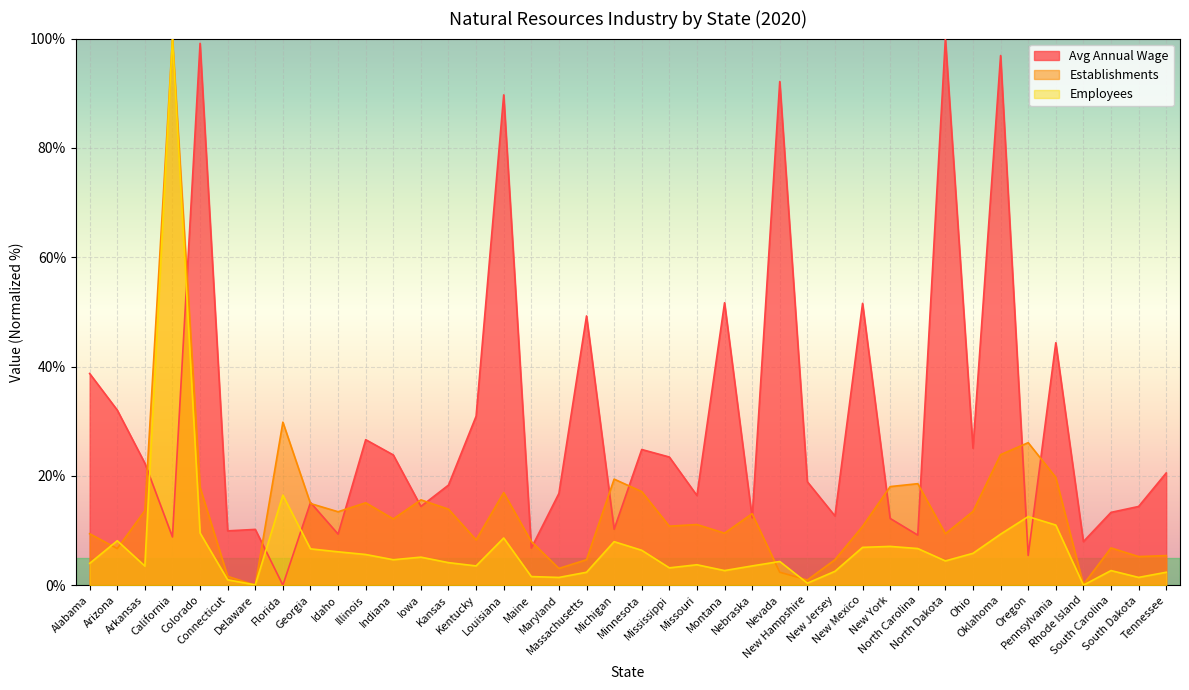

At how many categories does at least one series exceed 33?

11